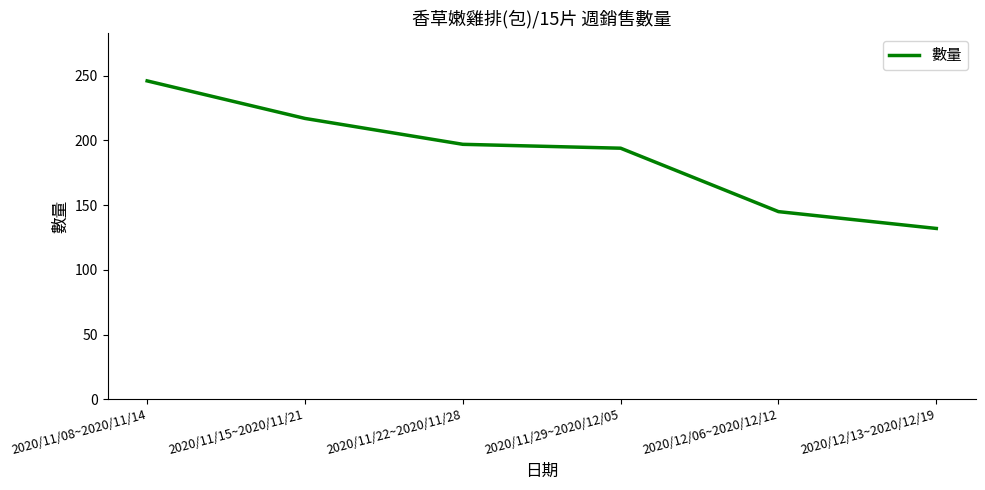

Count the number of data series in this chart.

1